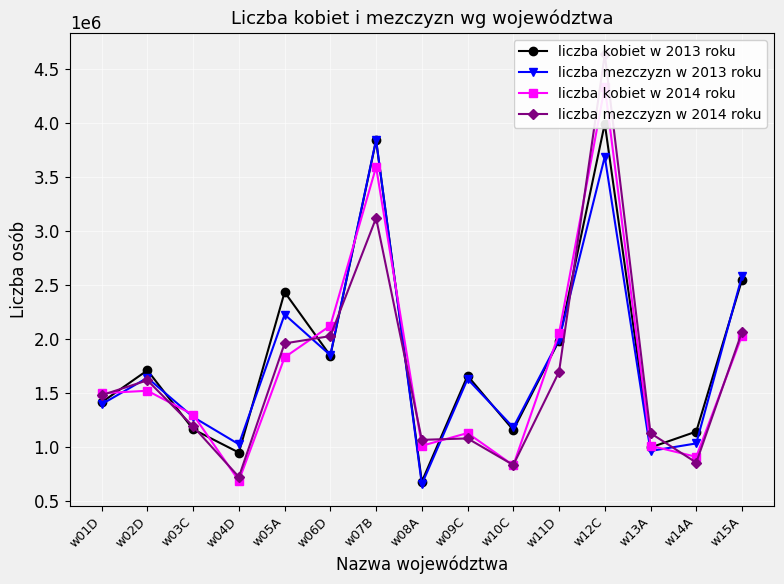

Which series has the largest total across all categories?

liczba kobiet w 2013 roku